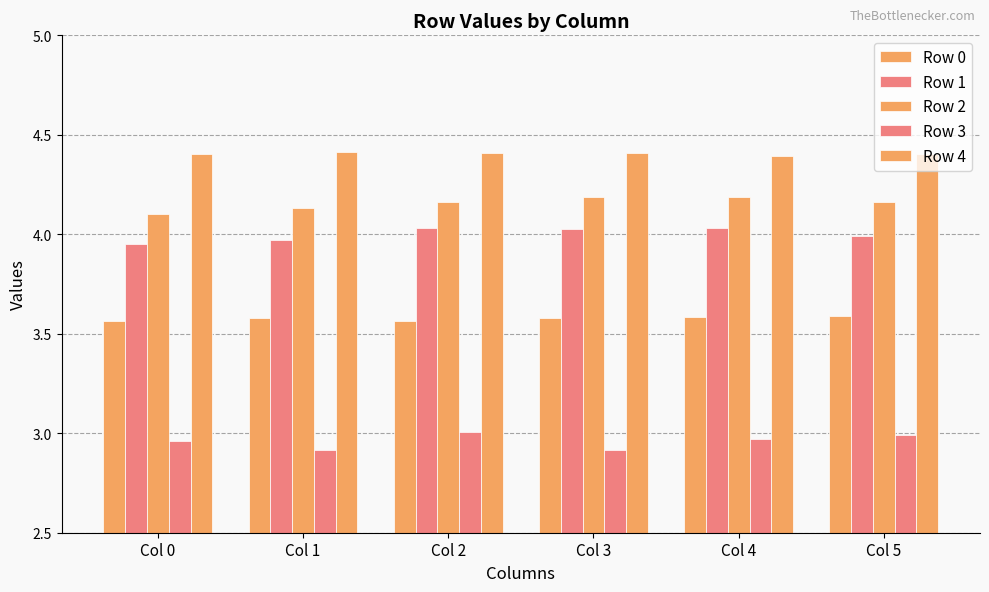

Does the chart contain any negative values?

No